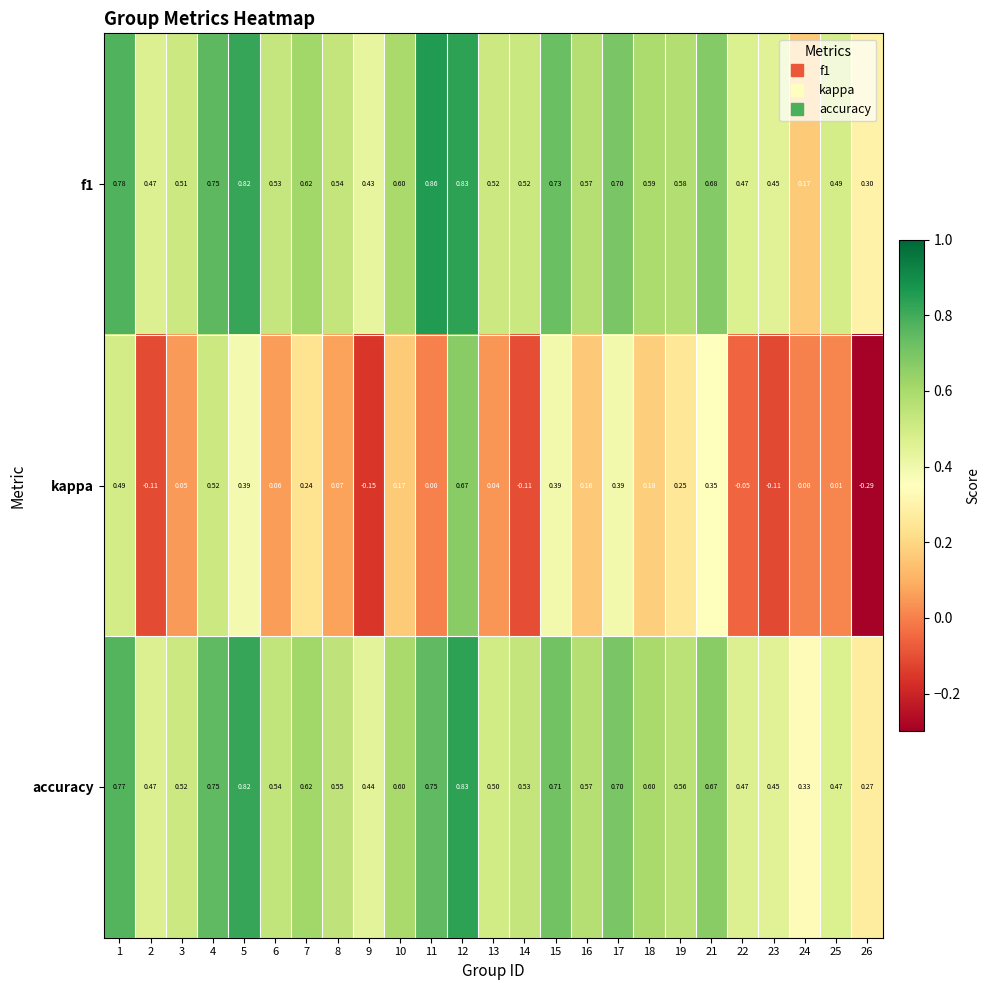

Which series changed the most between 1 and 11?

kappa